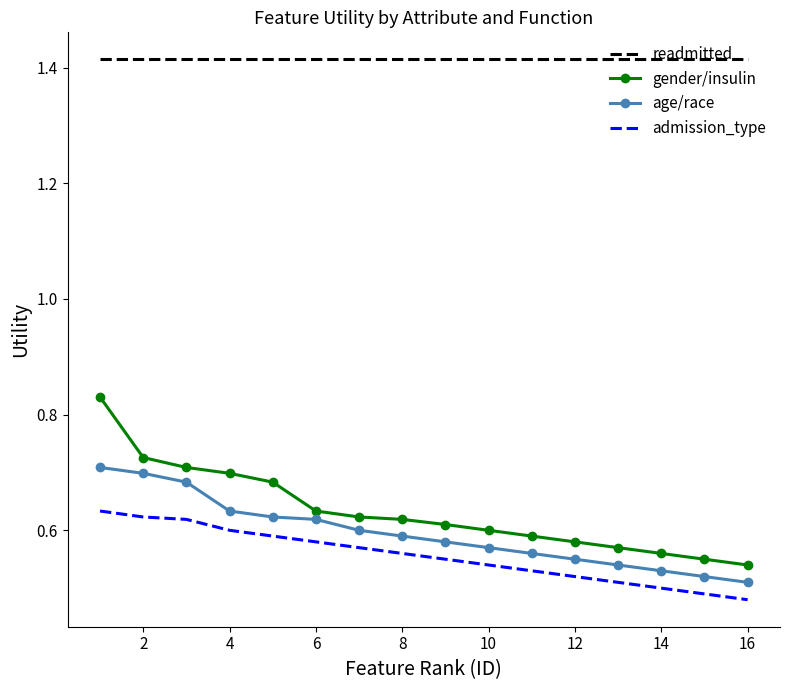

Which series has the largest total across all categories?

readmitted